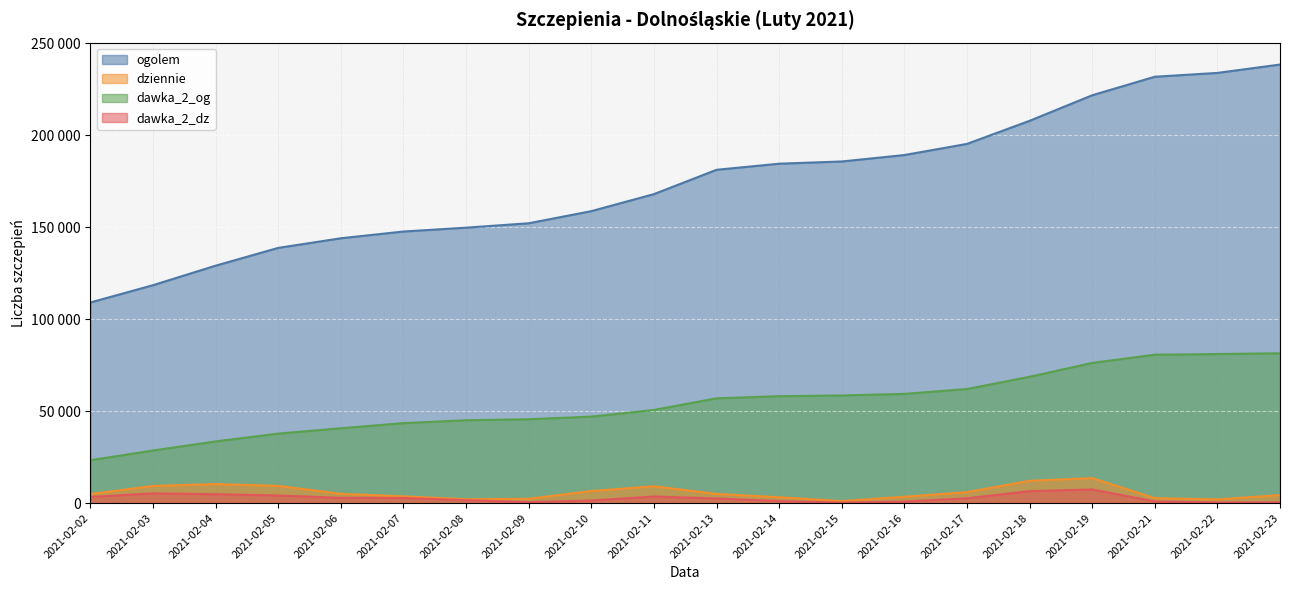

True or false: dawka_2_og and dziennie cross at least once.

False